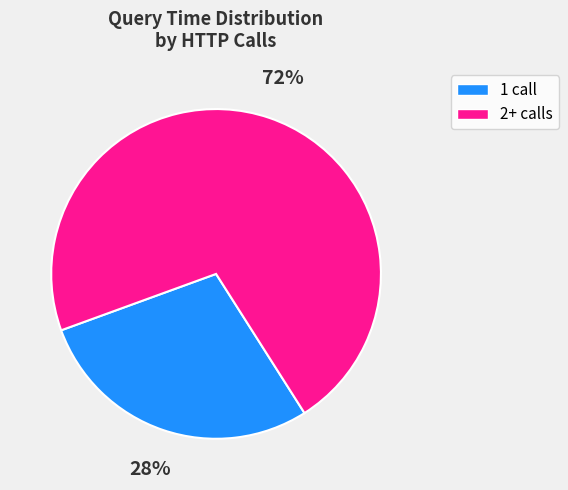

Is there a majority slice in this chart?

Yes